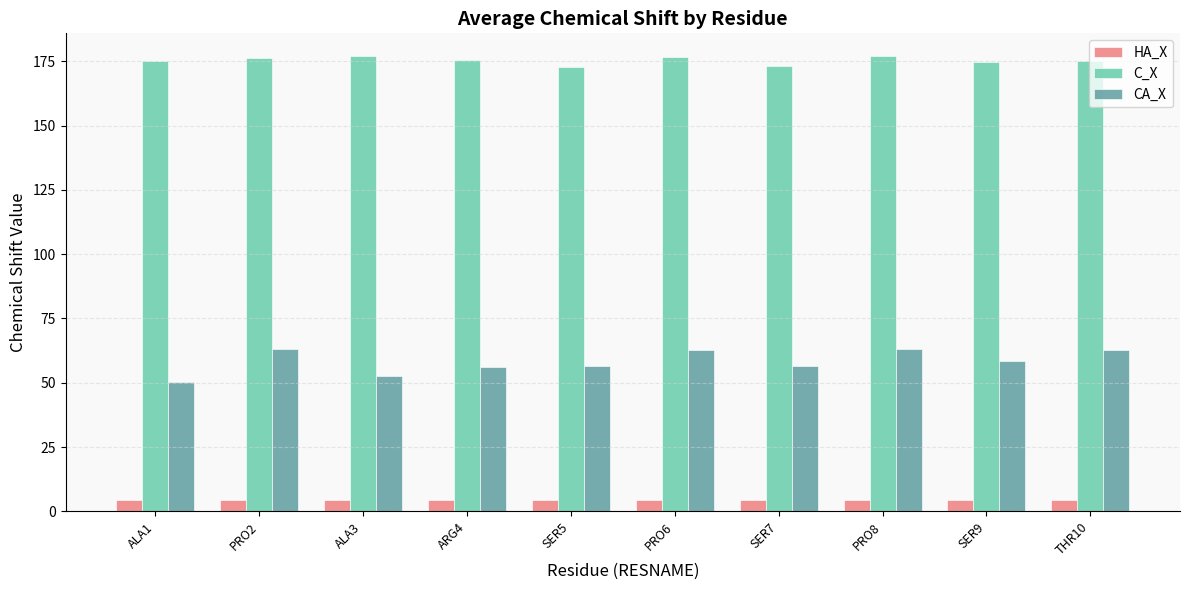

What is the spread (max minus min) of values at PRO6?

172.3